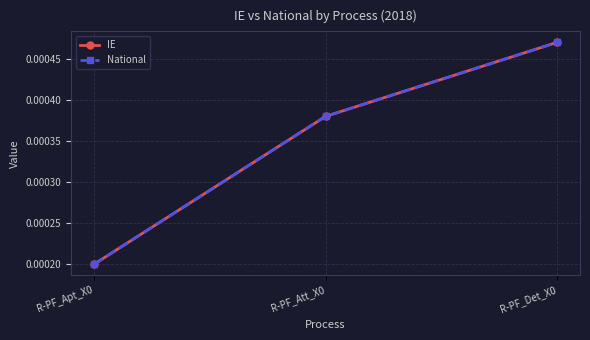

Which category has the lowest value in the National series?

R-PF_Apt_X0